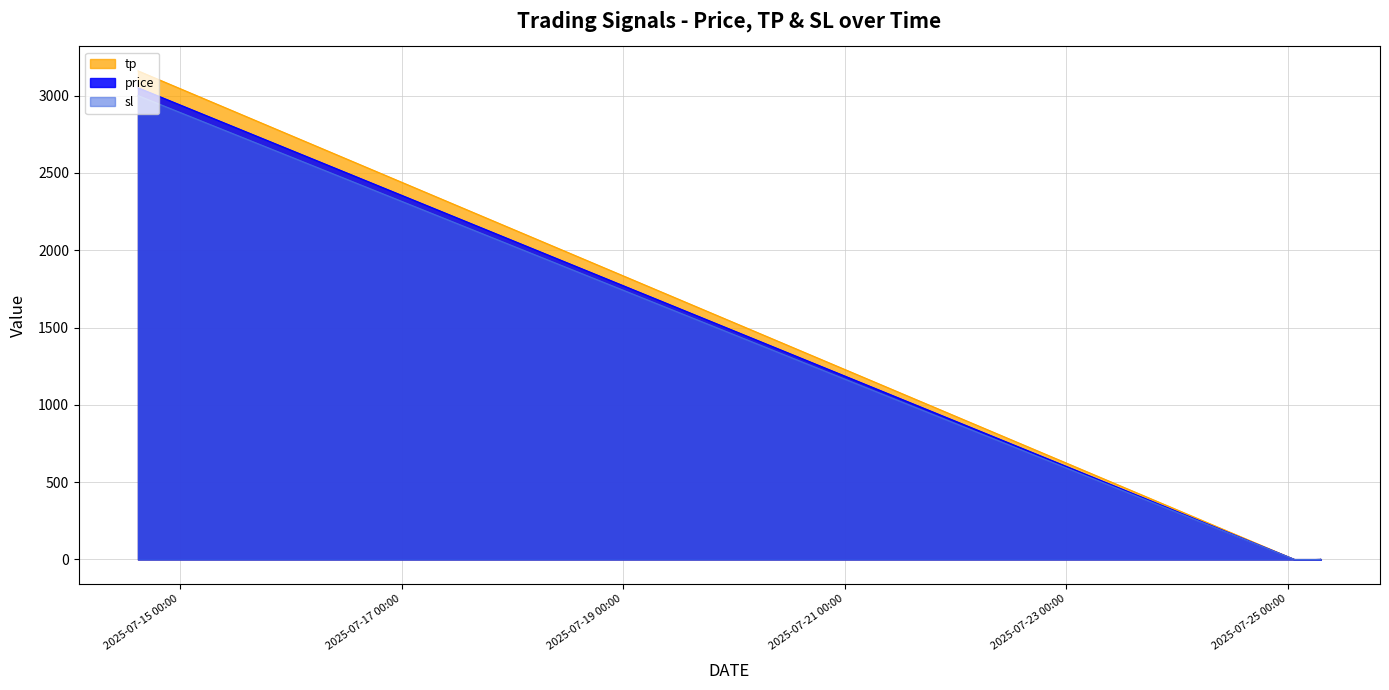

Reading left to right, extract all data points from this chart.

tp: 3160.0	3160.0	0.1	0.1	0.1	0.1	0.1	0.1	0.1	0.1	0.1	0.1	0.1	0.8	0.1	0.8
sl: 3000.0	3000.0	0.1	0.1	0.1	0.1	0.1	0.1	0.1	0.1	0.1	0.1	0.1	0.8	0.0	0.8
price: 3050.6	3050.6	0.1	0.1	0.1	0.1	0.1	0.1	0.1	0.1	0.1	0.1	0.1	0.8	0.1	0.8